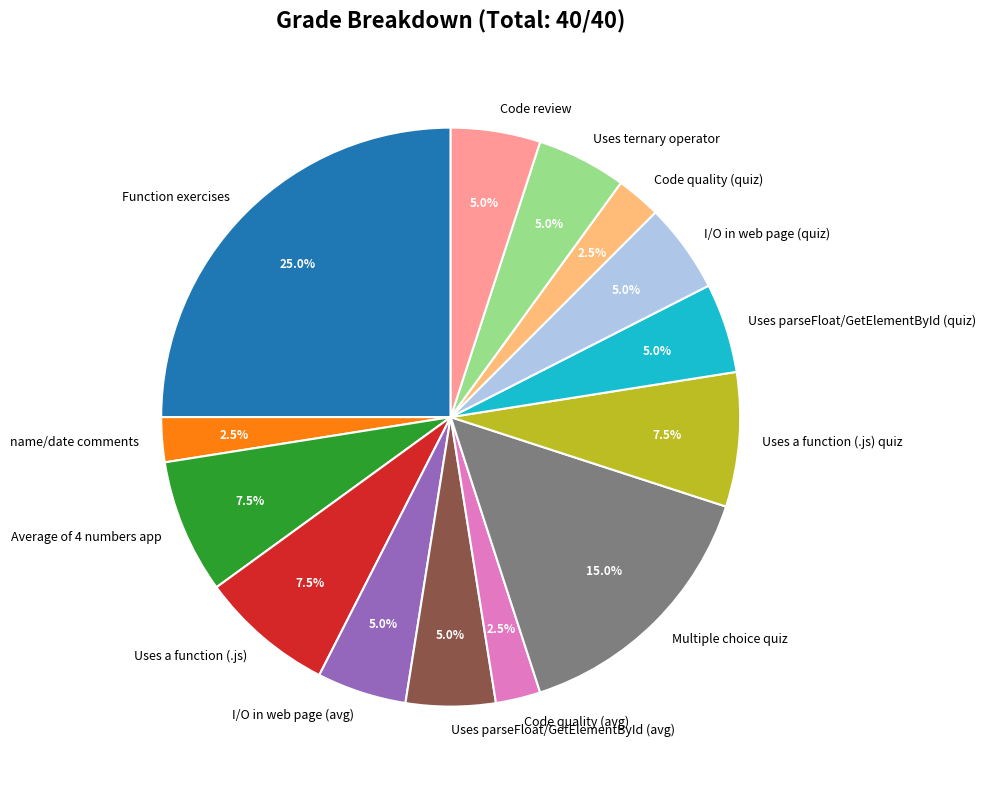

Which slice is the largest?

Function exercises